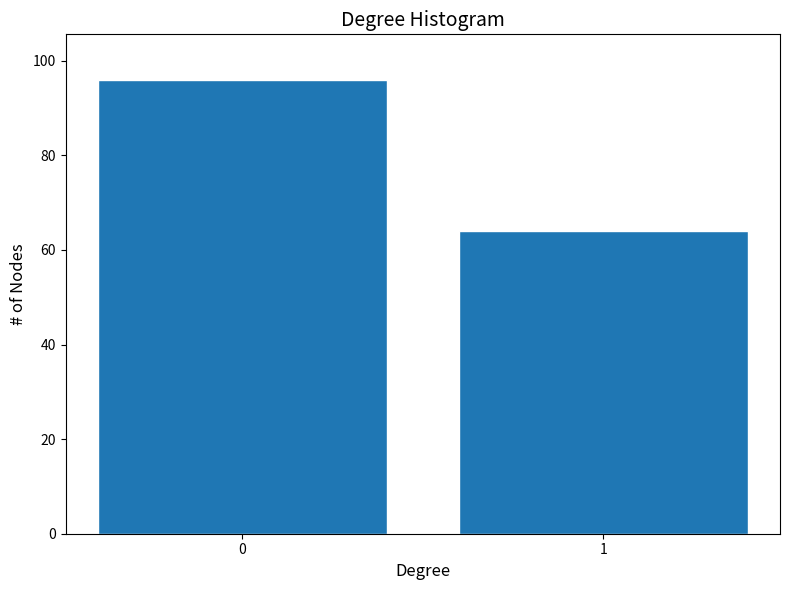

Reading left to right, transcribe all the data shown in this chart.

96	64